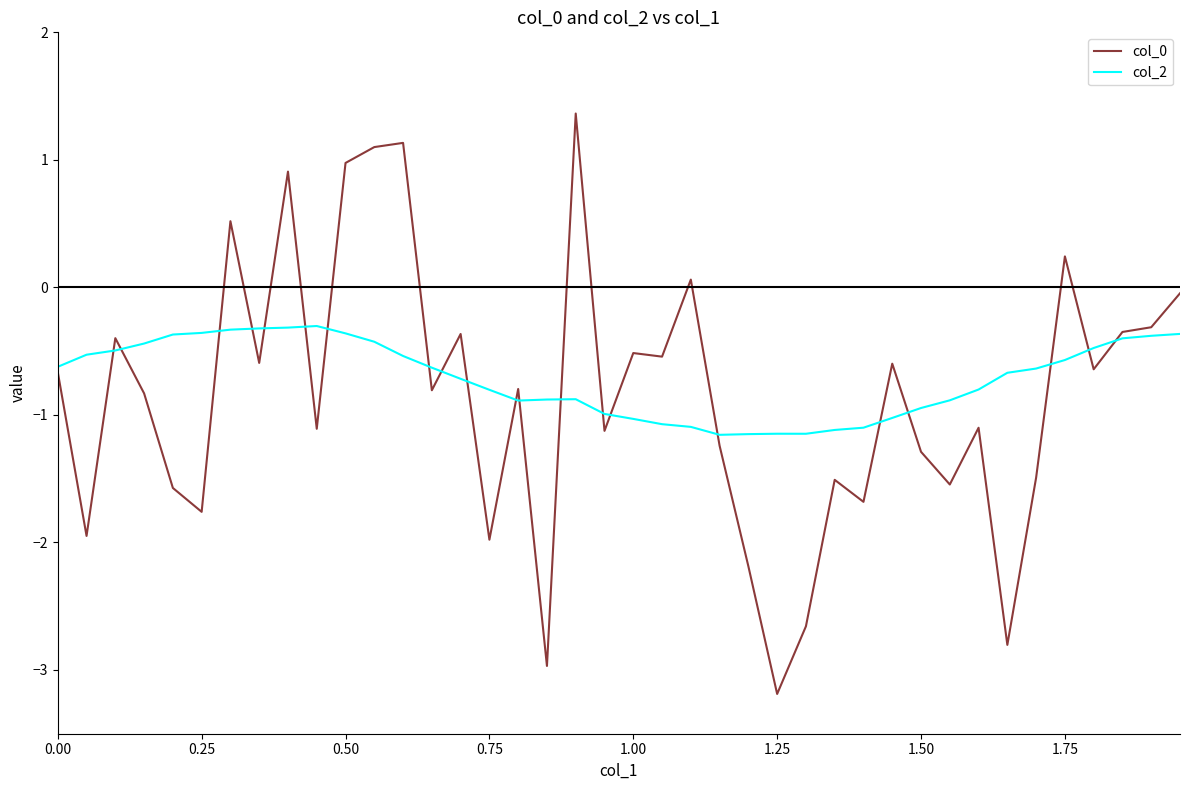

What is the minimum value for col_0?

-3.2